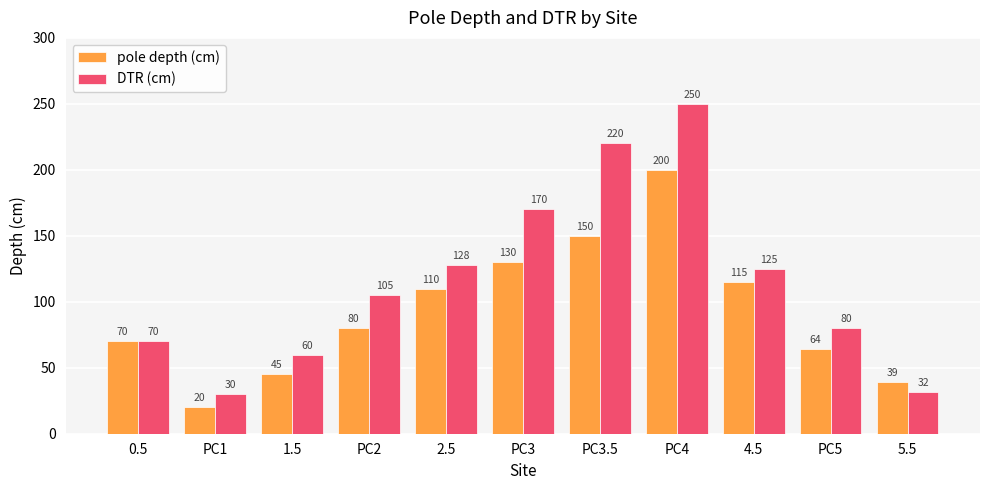

Is the value of DTR (cm) at 0.5 greater than the value of pole depth (cm) at PC3.5?

No